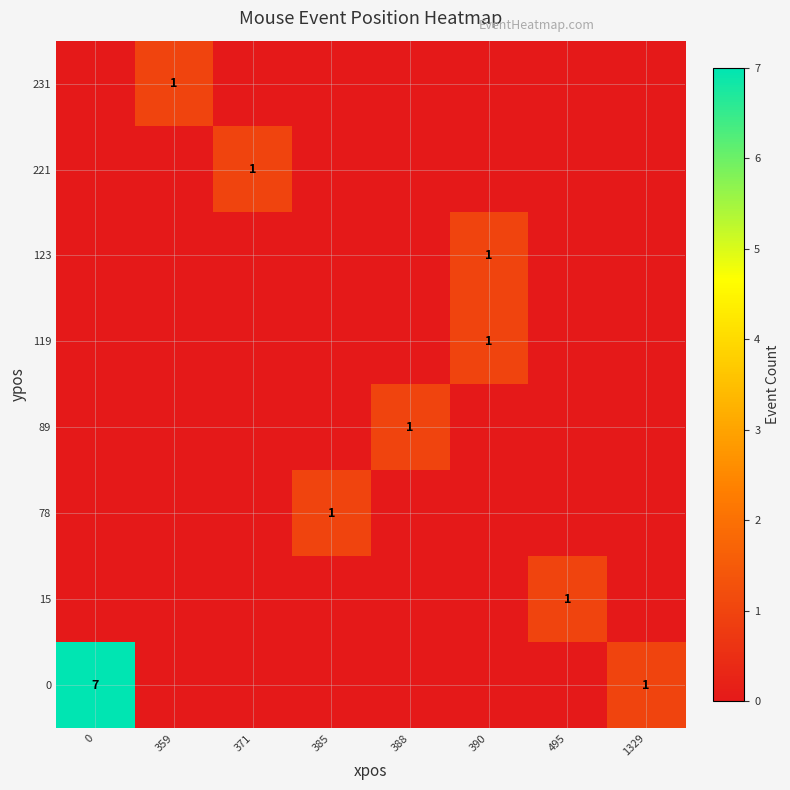

Count the number of data series in this chart.

8